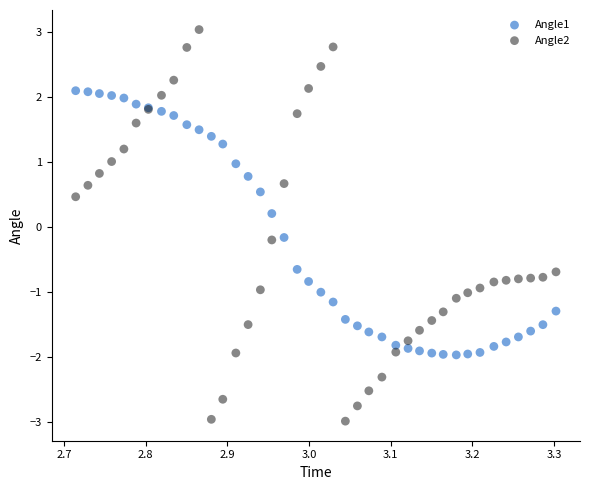

Which series contains the lowest Y value?

Angle2